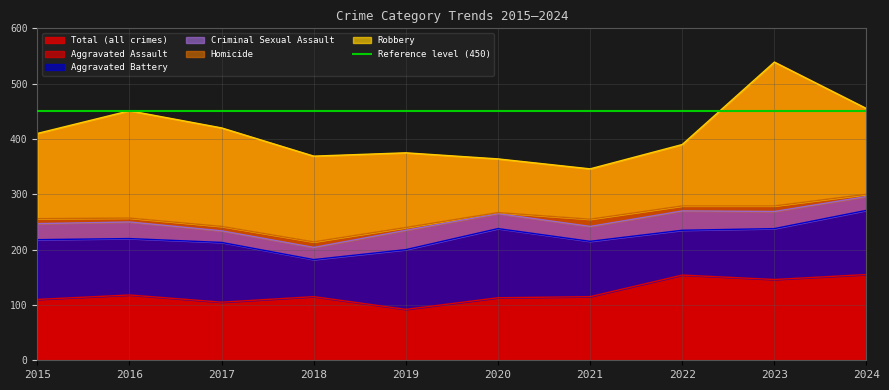

What is the difference between the maximum and minimum values in the Criminal Sexual Assault series?

14